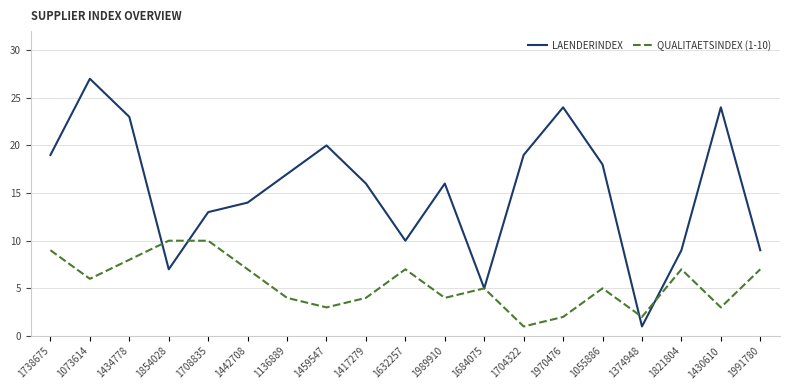

How many lines are shown in the chart?

2